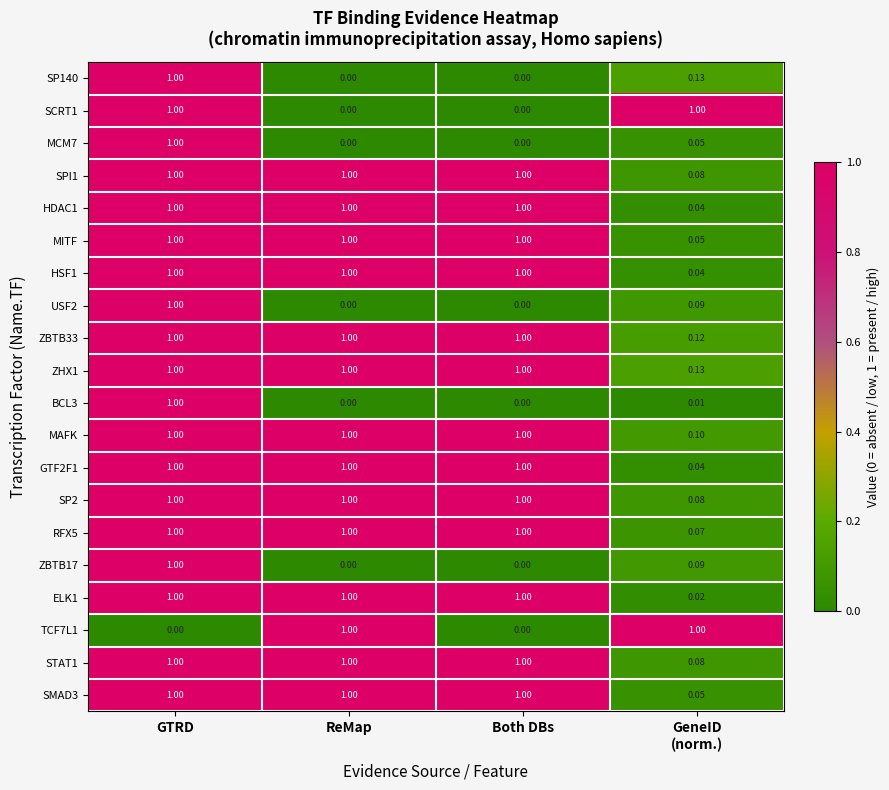

Is the value of ZHX1 at Both DBs greater than the value of ZBTB17 at Both DBs?

Yes